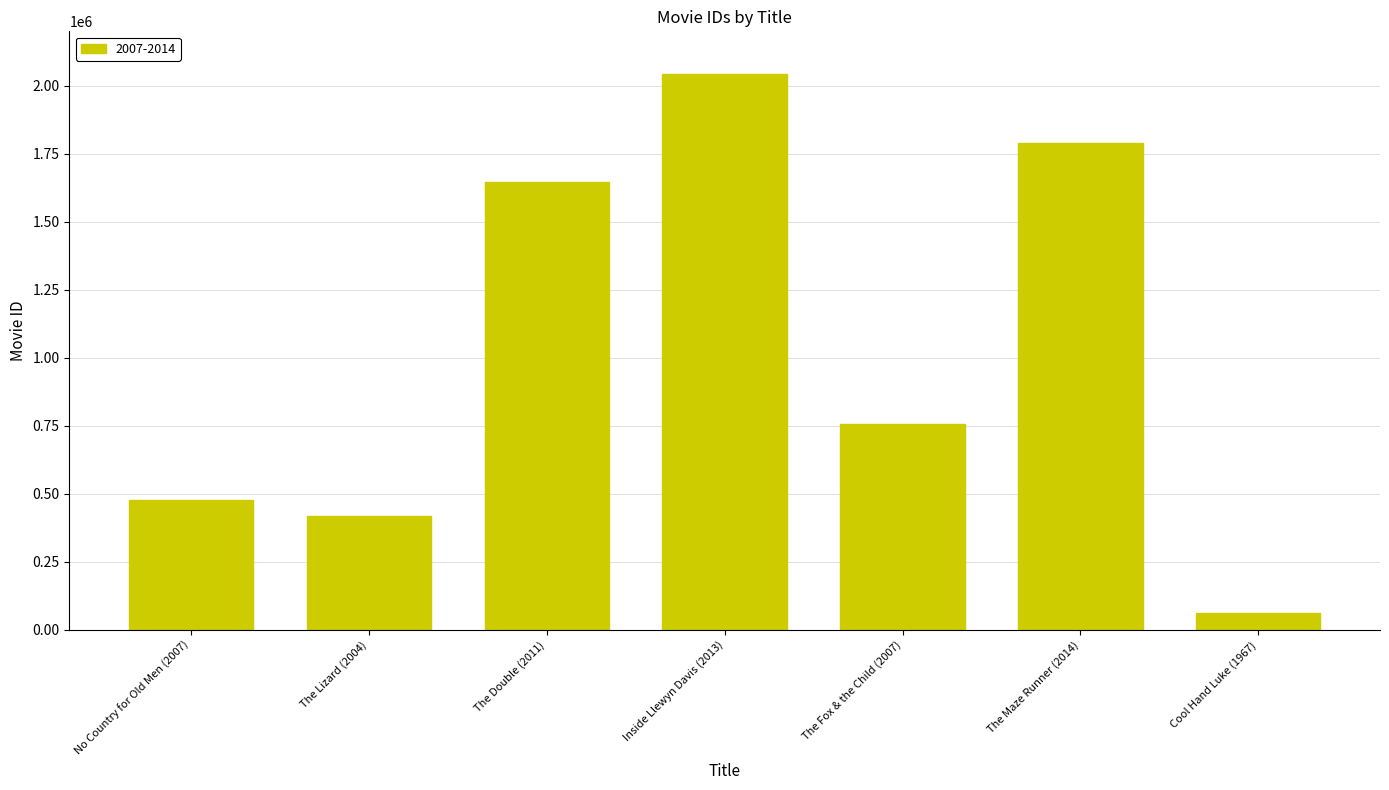

Reading left to right, list all the values displayed in this chart.

477348	416960	1646980	2042568	756648	1790864	61512